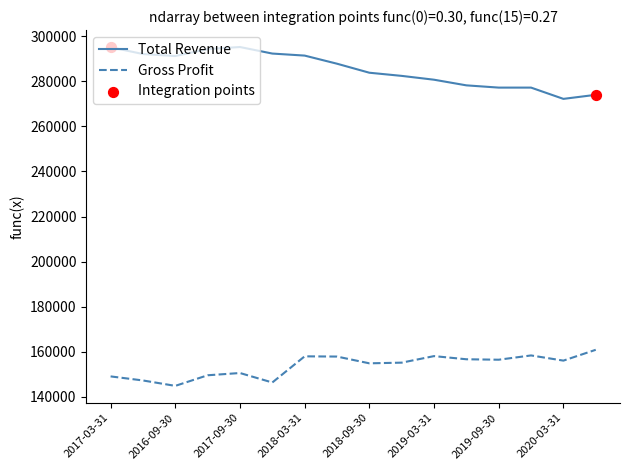

What is the highest value of the Total Revenue series?

295200